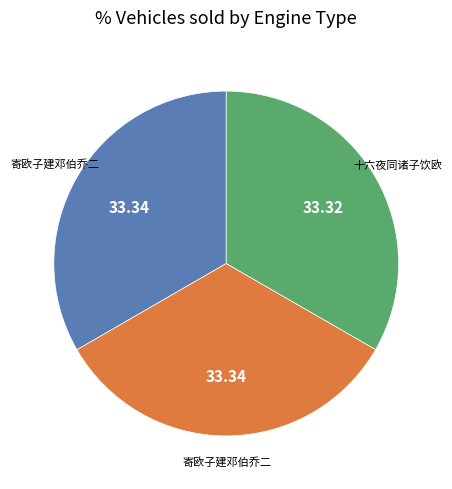

Is there a majority slice in this chart?

No